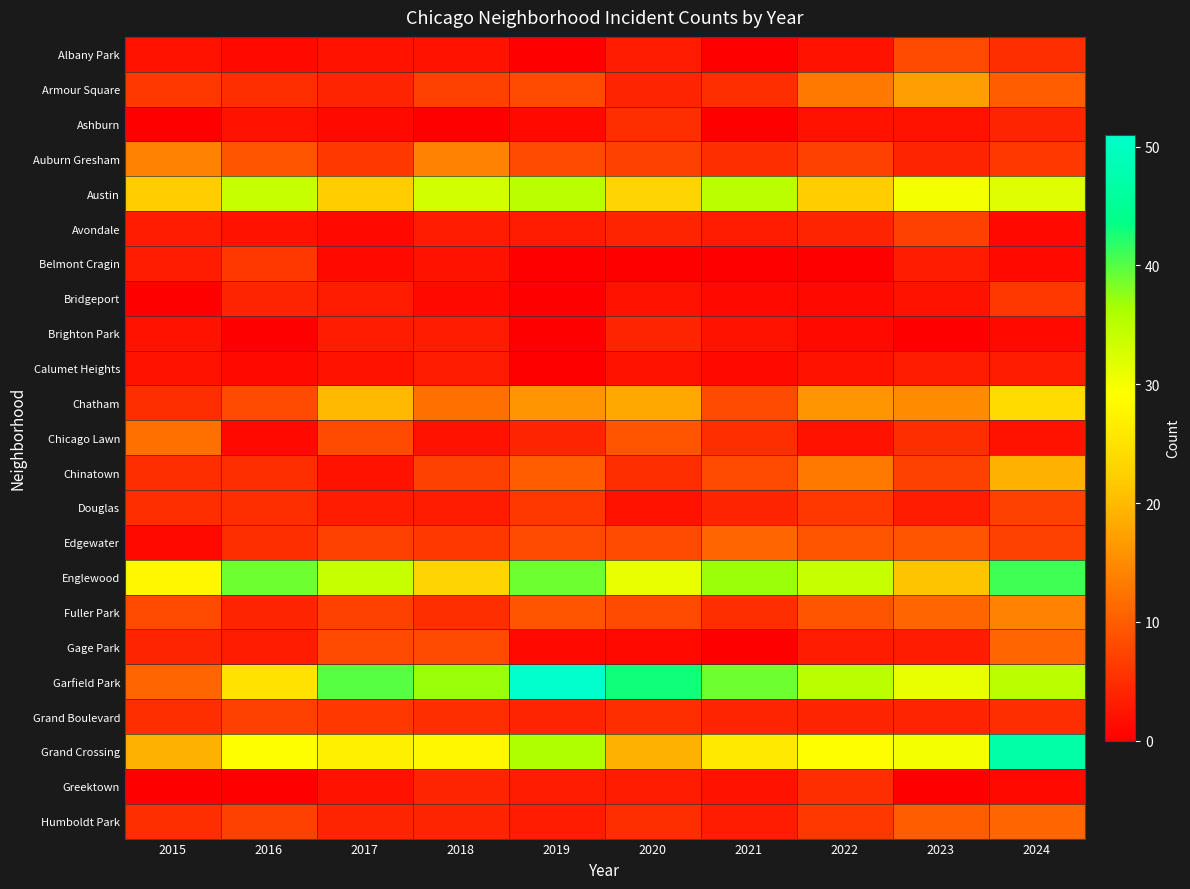

Reading left to right, list all the values displayed in this chart.

Albany Park: 2015=2	2016=1	2017=2	2018=2	2019=0	2020=3	2021=0	2022=2	2023=8	2024=5
Armour Square: 2015=6	2016=5	2017=4	2018=7	2019=8	2020=4	2021=5	2022=13	2023=17	2024=10
Ashburn: 2015=0	2016=2	2017=1	2018=0	2019=1	2020=5	2021=0	2022=2	2023=2	2024=4
Auburn Gresham: 2015=14	2016=9	2017=6	2018=14	2019=8	2020=7	2021=5	2022=7	2023=4	2024=6
Austin: 2015=22	2016=34	2017=22	2018=33	2019=35	2020=23	2021=35	2022=22	2023=30	2024=32
Avondale: 2015=3	2016=2	2017=1	2018=3	2019=3	2020=4	2021=3	2022=4	2023=7	2024=1
Belmont Cragin: 2015=3	2016=6	2017=1	2018=2	2019=0	2020=0	2021=0	2022=0	2023=3	2024=1
Bridgeport: 2015=0	2016=4	2017=3	2018=1	2019=0	2020=2	2021=1	2022=1	2023=2	2024=6
Brighton Park: 2015=2	2016=0	2017=3	2018=3	2019=0	2020=4	2021=2	2022=1	2023=0	2024=1
Calumet Heights: 2015=2	2016=1	2017=2	2018=3	2019=0	2020=2	2021=1	2022=2	2023=3	2024=3
Chatham: 2015=5	2016=8	2017=20	2018=12	2019=16	2020=18	2021=8	2022=16	2023=15	2024=24
Chicago Lawn: 2015=12	2016=1	2017=8	2018=2	2019=4	2020=9	2021=5	2022=2	2023=5	2024=2
Chinatown: 2015=5	2016=5	2017=2	2018=7	2019=10	2020=5	2021=8	2022=13	2023=7	2024=19
Douglas: 2015=5	2016=5	2017=3	2018=3	2019=6	2020=2	2021=4	2022=6	2023=3	2024=7
Edgewater: 2015=1	2016=5	2017=7	2018=6	2019=8	2020=8	2021=11	2022=9	2023=9	2024=7
Englewood: 2015=28	2016=39	2017=34	2018=23	2019=39	2020=31	2021=37	2022=34	2023=21	2024=41
Fuller Park: 2015=8	2016=4	2017=7	2018=5	2019=9	2020=8	2021=5	2022=9	2023=11	2024=14
Gage Park: 2015=4	2016=3	2017=8	2018=8	2019=1	2020=1	2021=0	2022=3	2023=3	2024=11
Garfield Park: 2015=11	2016=25	2017=40	2018=37	2019=51	2020=43	2021=39	2022=35	2023=31	2024=35
Grand Boulevard: 2015=5	2016=7	2017=6	2018=5	2019=4	2020=5	2021=4	2022=4	2023=4	2024=5
Grand Crossing: 2015=19	2016=29	2017=27	2018=28	2019=36	2020=19	2021=26	2022=29	2023=30	2024=47
Greektown: 2015=0	2016=0	2017=2	2018=4	2019=3	2020=3	2021=2	2022=5	2023=0	2024=1
Humboldt Park: 2015=5	2016=7	2017=4	2018=4	2019=3	2020=5	2021=3	2022=6	2023=10	2024=11